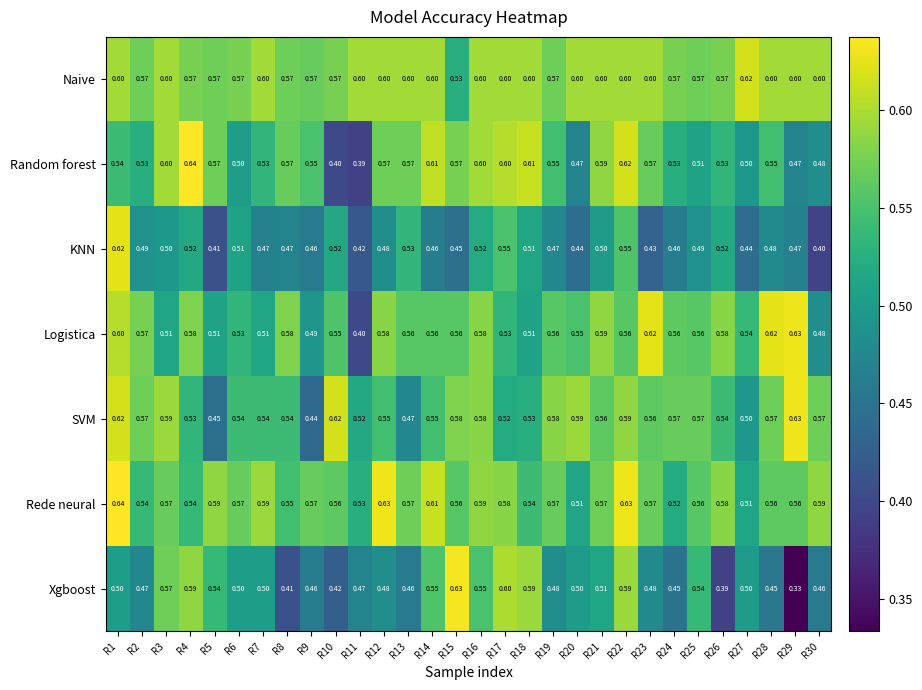

What is the greatest value displayed?

0.6